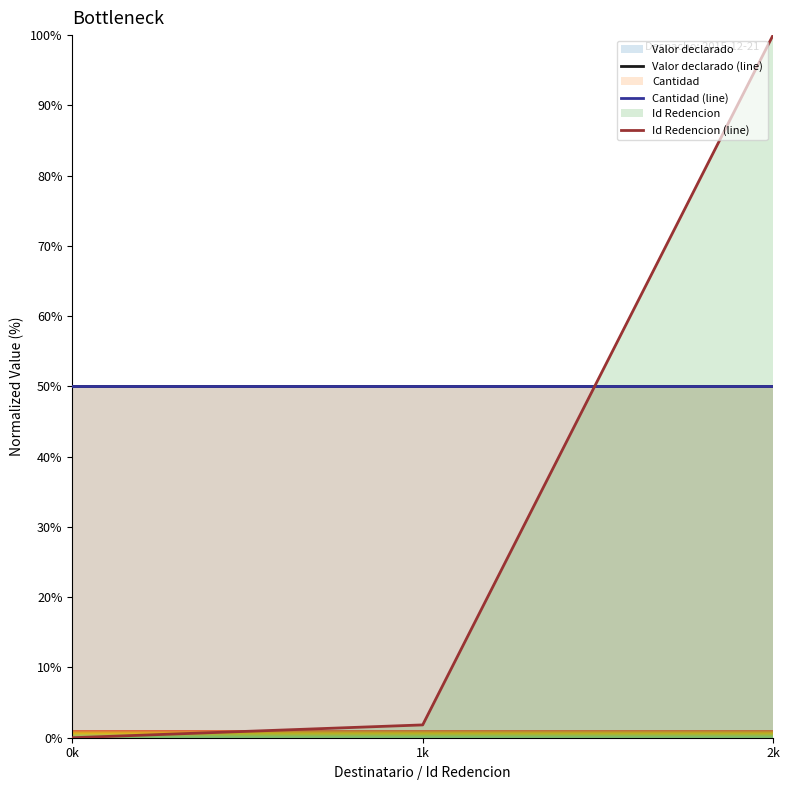

What is the label of the 3rd point from the right?

0k